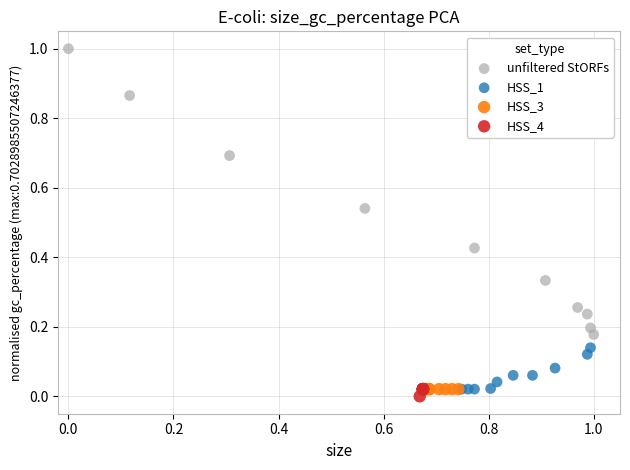

Which series reaches the minimum Y coordinate?

HSS_4